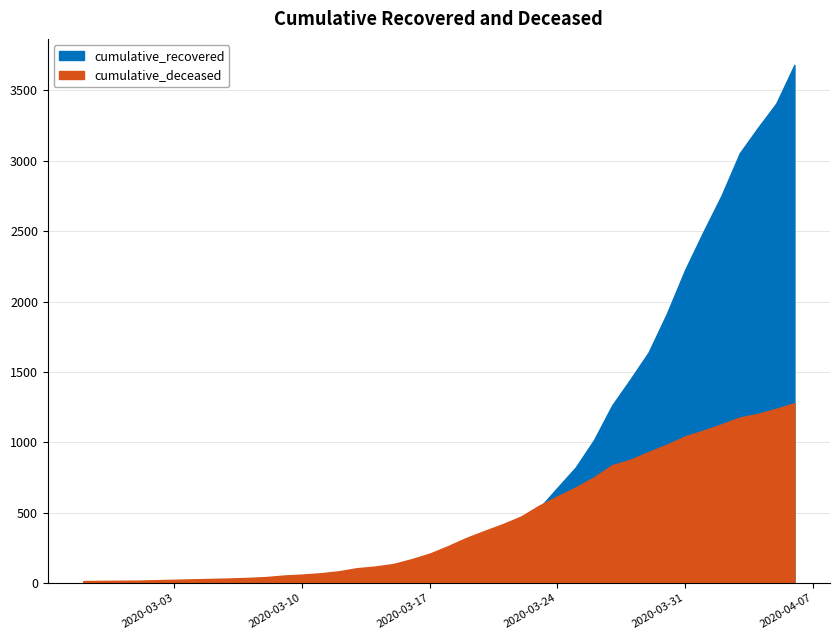

Reading left to right, list all the values displayed in this chart.

cumulative_recovered: 2	3	3	3	4	5	7	8	8	9	13	19	26	29	36	45	55	66	104	135	169	216	283	360	431	531	677	821	1015	1262	1447	1639	1913	2224	2494	2753	3054	3235	3407	3682
cumulative_deceased: 14	15	16	17	20	23	26	29	32	36	42	53	60	69	83	105	117	135	169	209	262	320	370	418	472	550	616	679	751	837	876	931	983	1042	1083	1128	1176	1202	1238	1278